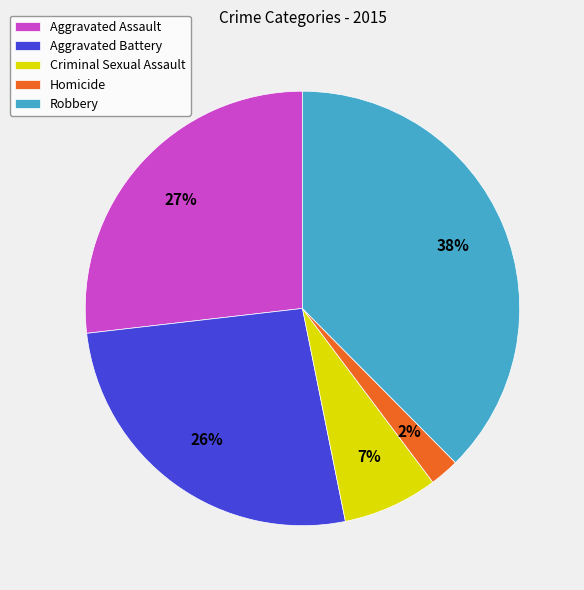

Count the number of slices in the pie.

5